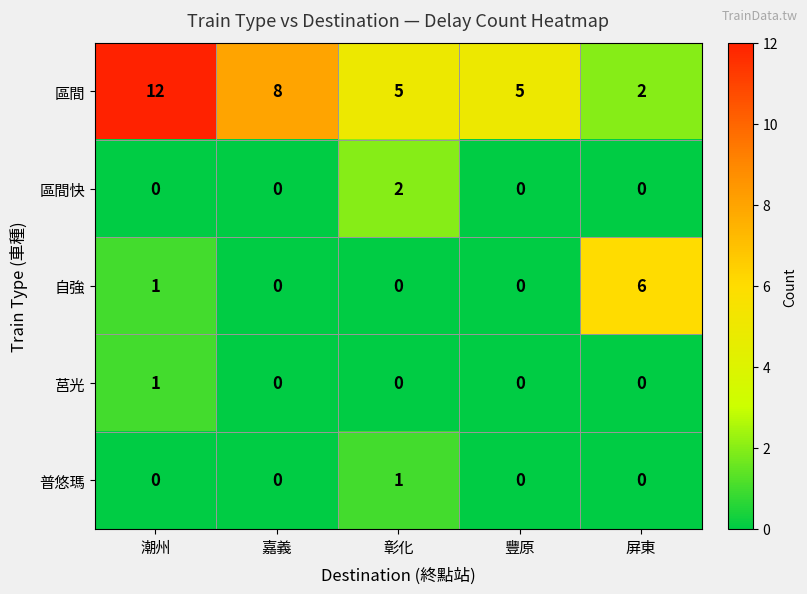

Reading left to right, extract all data points from this chart.

區間: 12	8	5	5	2
區間快: 0	0	2	0	0
自強: 1	0	0	0	6
莒光: 1	0	0	0	0
普悠瑪: 0	0	1	0	0